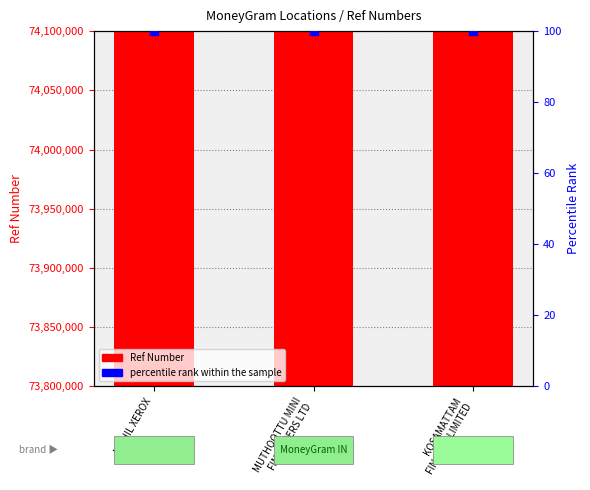

Which series reaches the minimum Y coordinate?

percentile rank within the sample